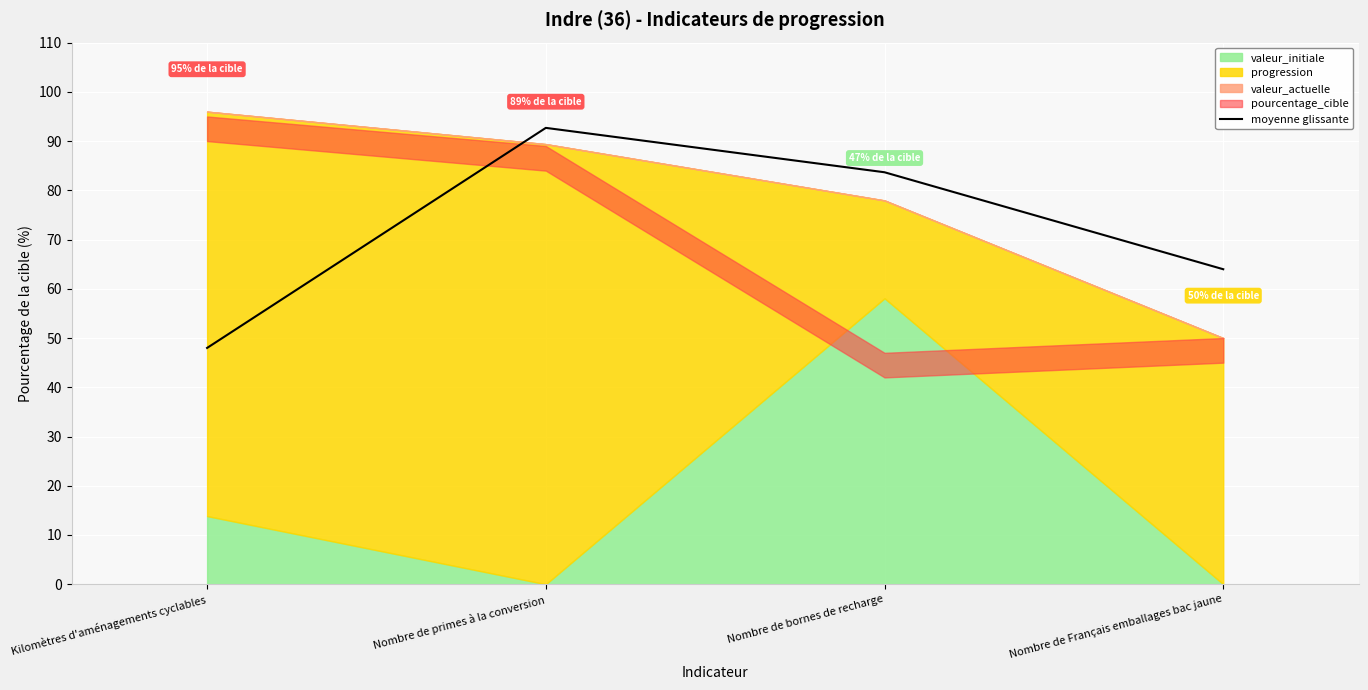

True or false: the data has more than 2 interior local peaks.

False